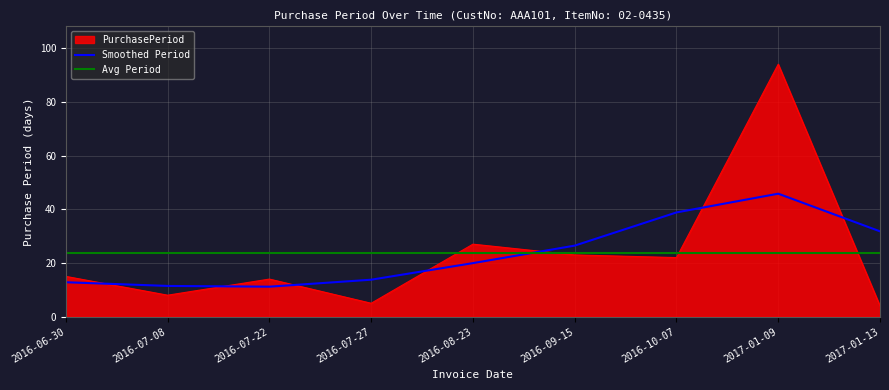

What is the difference between the second highest and second lowest values?

22